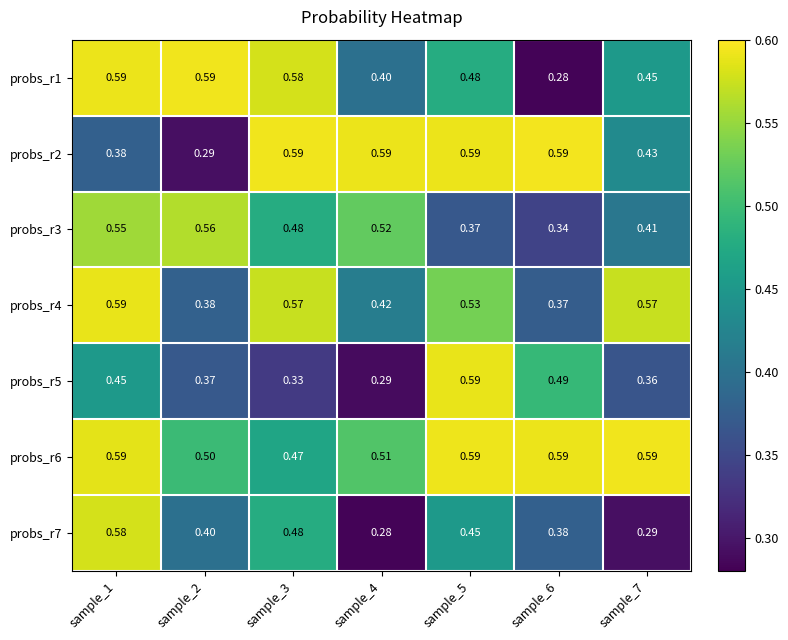

Is the value of probs_r2 at sample_4 greater than the value of probs_r6 at sample_4?

Yes